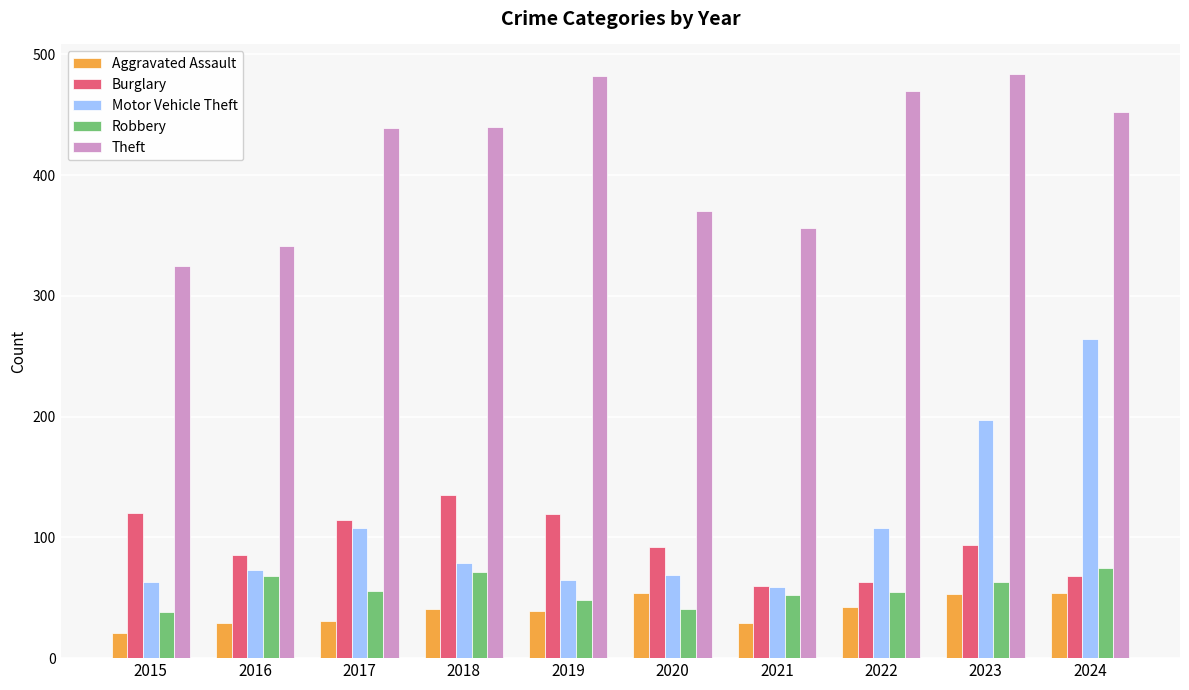

Are the bars grouped side by side (vs. stacked)?

Yes